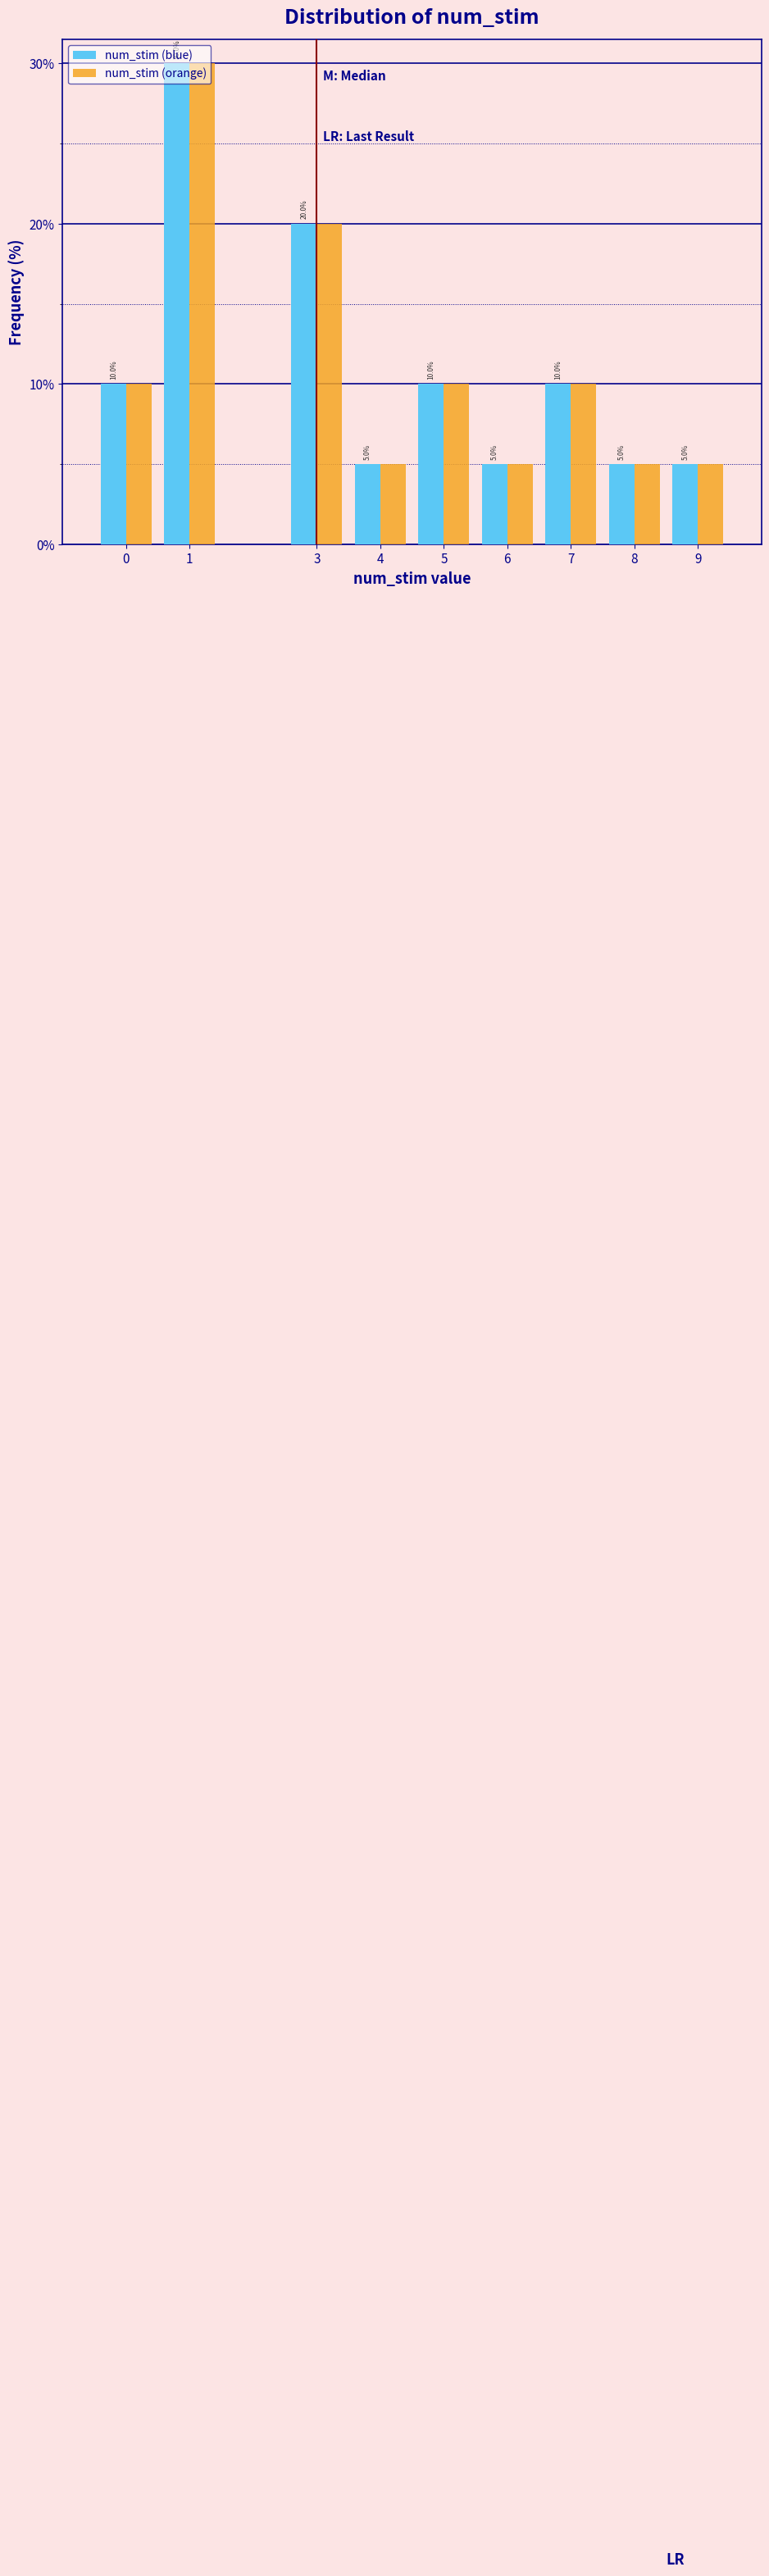

The value of num_stim (blue) at 3 is 20. True or false?

True